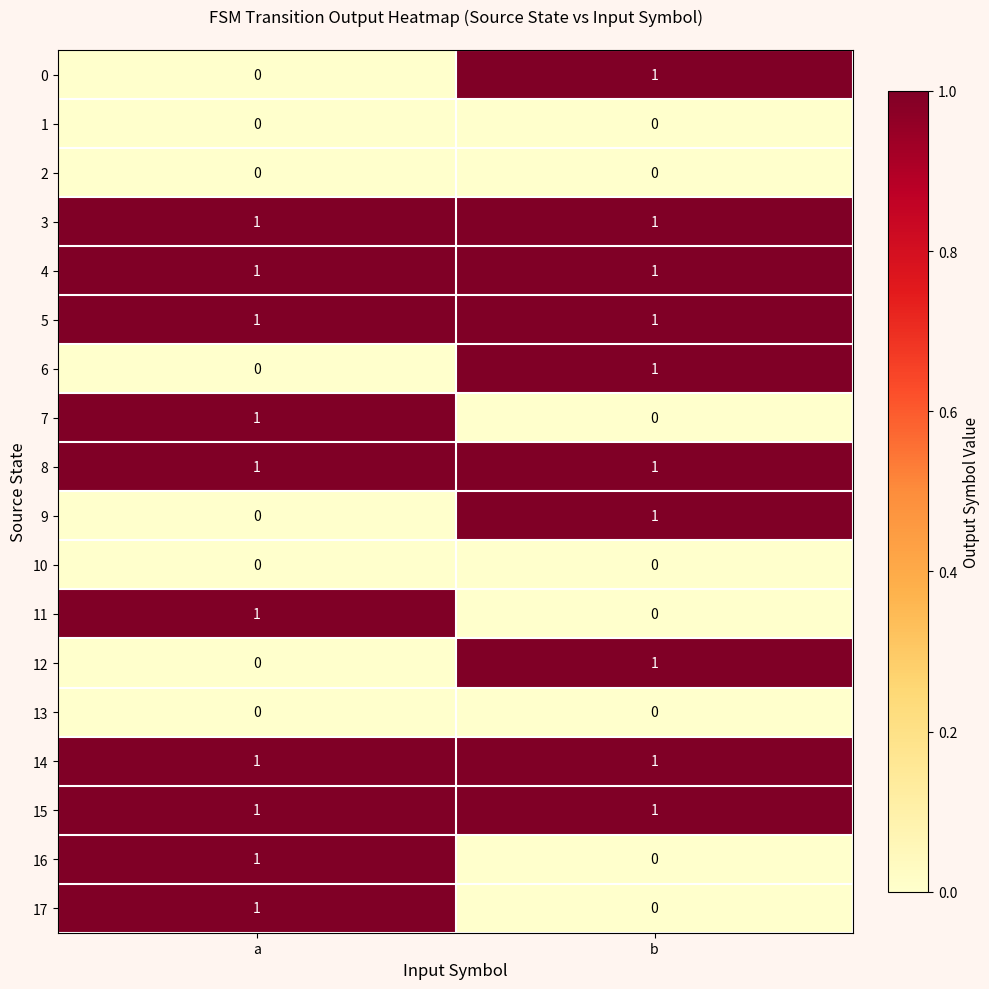

Which category has the highest value in the 16 series?

a